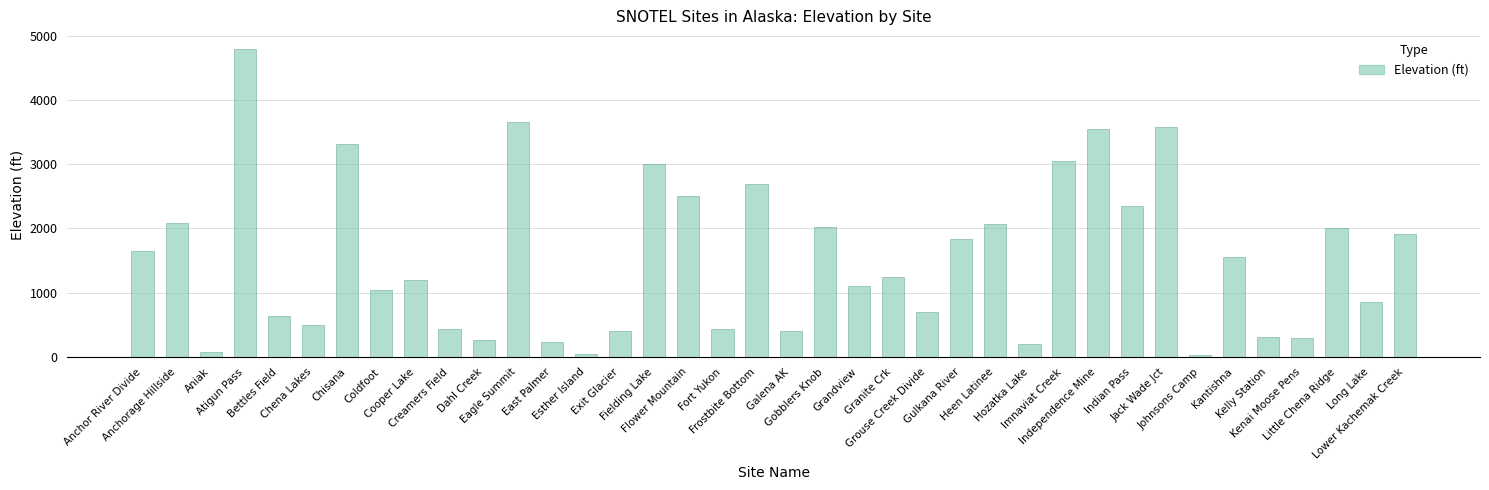

What is the maximum value shown in the chart?

4800